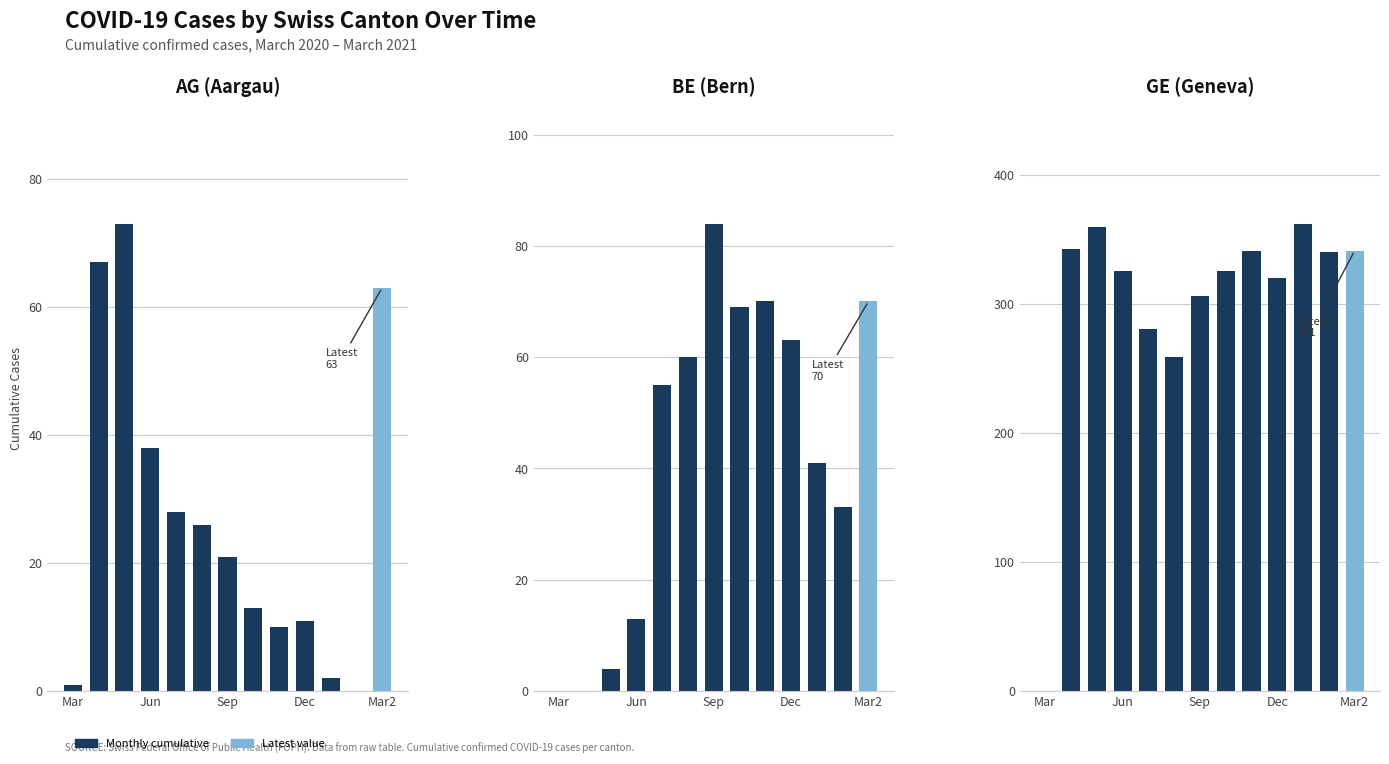

Is it true that AG equals 11 at Dec?

True